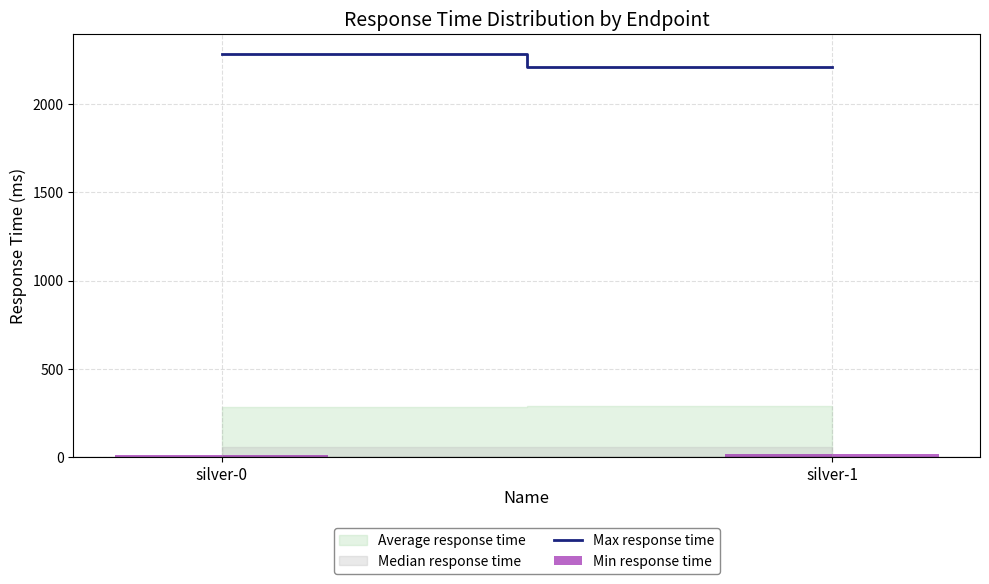

What is the average value?

17